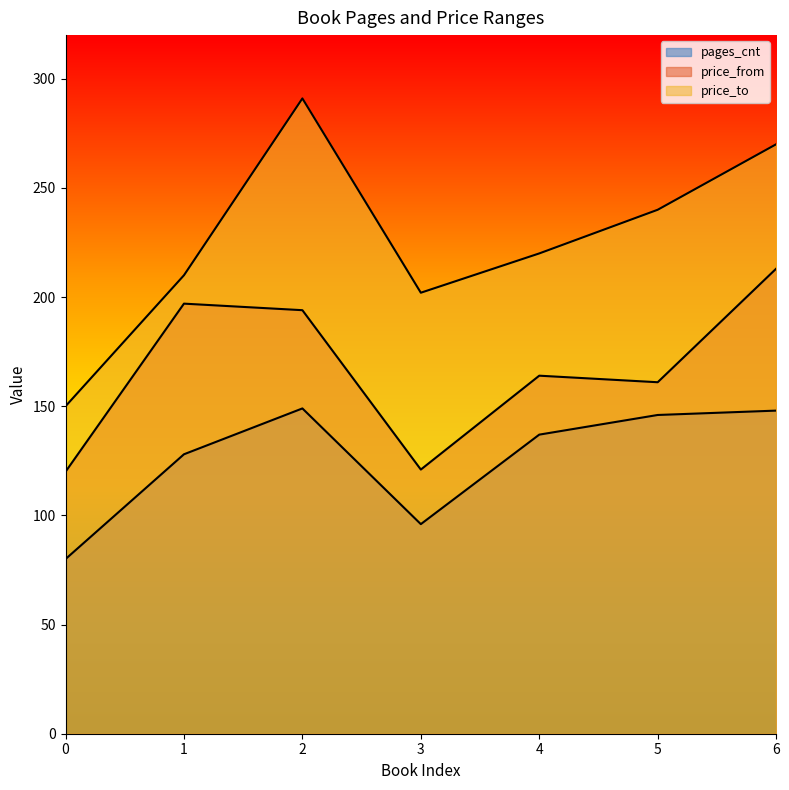

How many lines are shown in the chart?

3